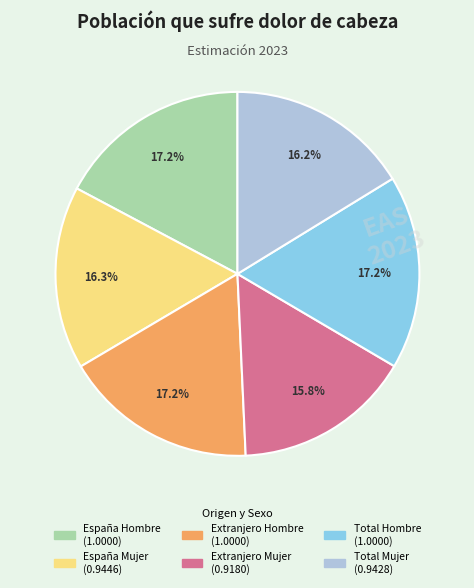

Approximately how many times larger is the value at Total Mujer compared to España Hombre?

0.9